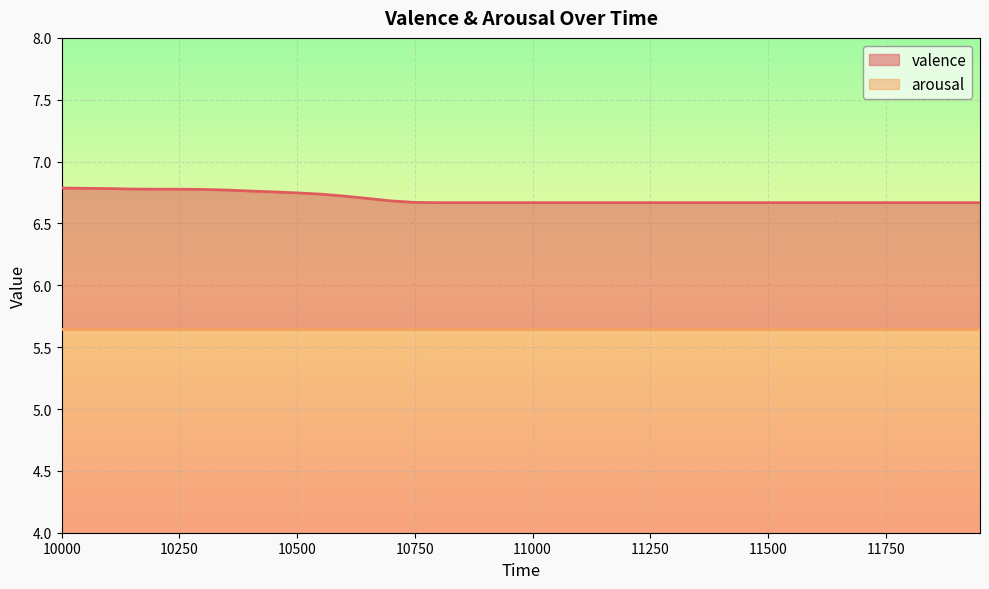

What is the average value?

6.7